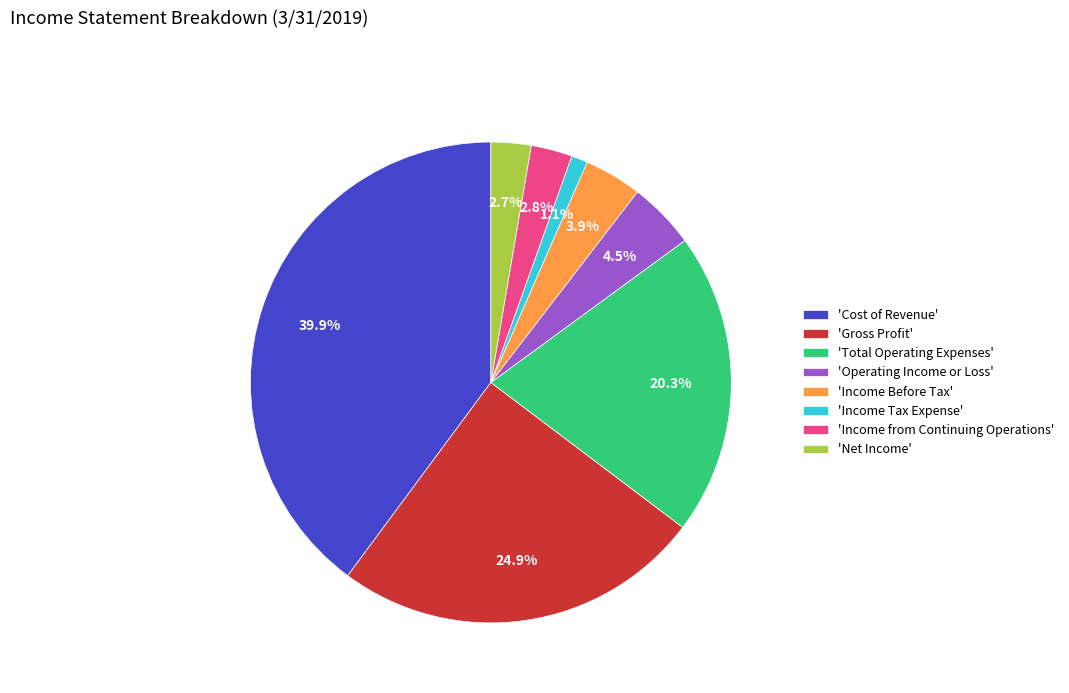

Which has a higher value, 'Gross Profit' or 'Income from Continuing Operations'?

'Gross Profit'